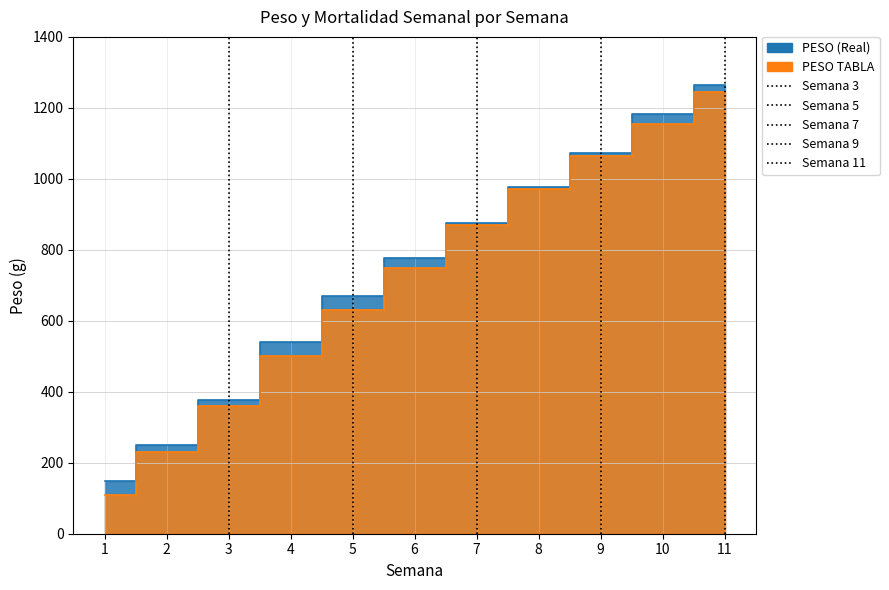

Does the chart display data point markers on the line(s)?

No